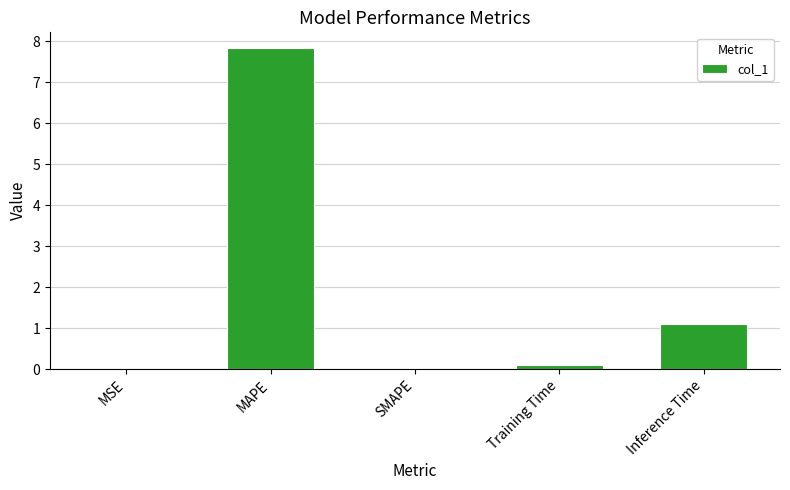

Between Training Time and Inference Time, which is larger?

Inference Time